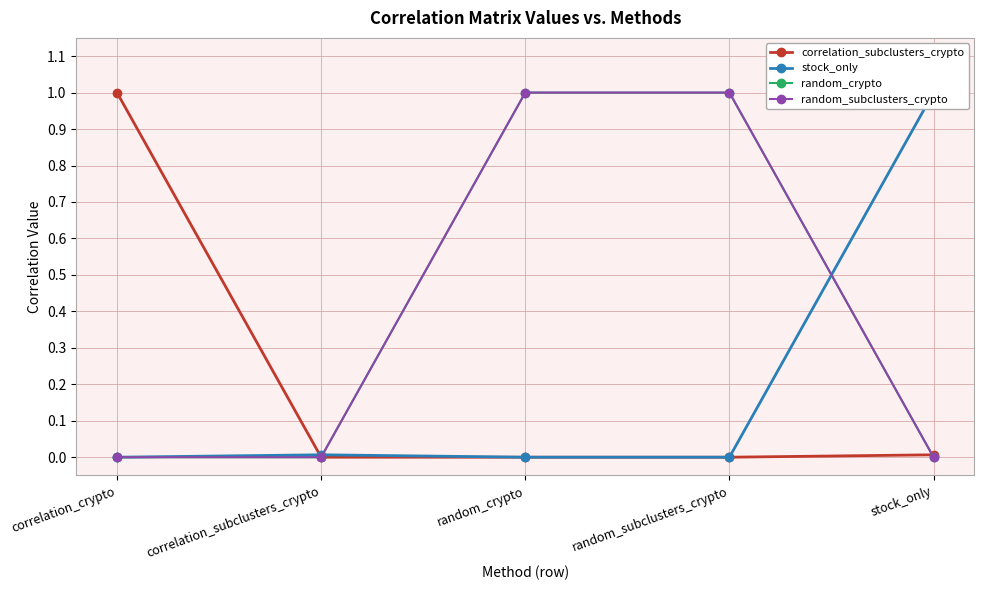

Reading right to left, what are all the values shown in this chart?

correlation_subclusters_crypto: stock_only=0.0	random_subclusters_crypto=0.0	random_crypto=0.0	correlation_subclusters_crypto=0.0	correlation_crypto=1.0
stock_only: stock_only=1.0	random_subclusters_crypto=0.0	random_crypto=0.0	correlation_subclusters_crypto=0.0	correlation_crypto=0.0
random_crypto: stock_only=0.0	random_subclusters_crypto=1.0	random_crypto=1.0	correlation_subclusters_crypto=0.0	correlation_crypto=0.0
random_subclusters_crypto: stock_only=0.0	random_subclusters_crypto=1.0	random_crypto=1.0	correlation_subclusters_crypto=0.0	correlation_crypto=0.0